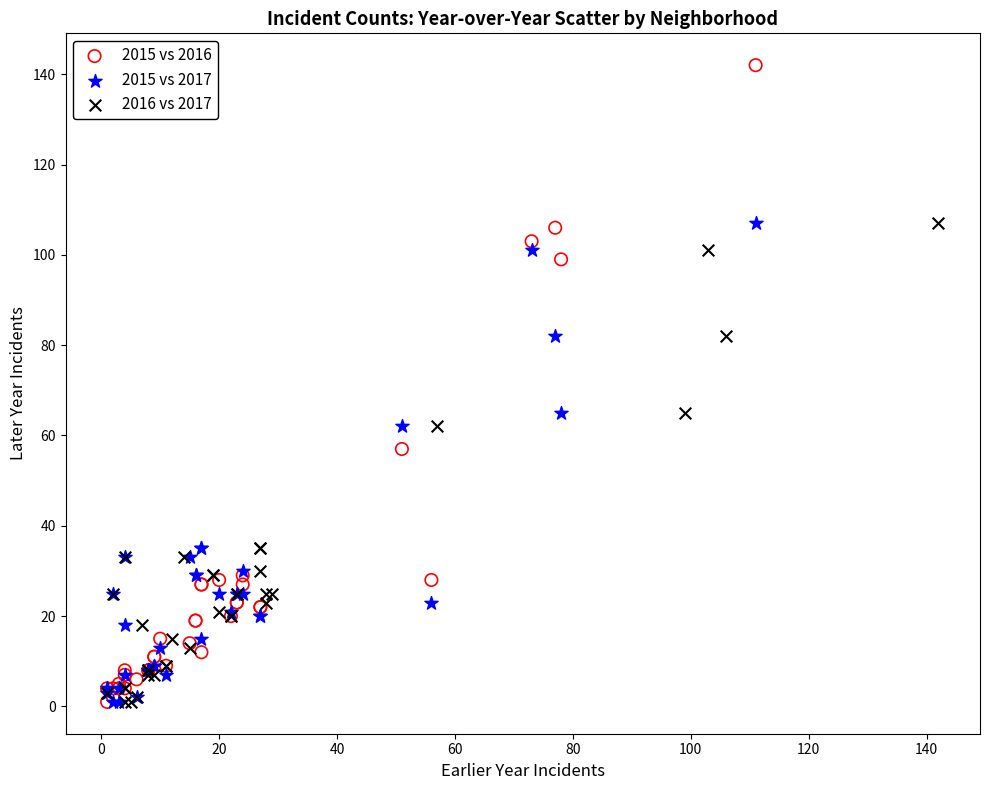

Which series reaches the maximum Y coordinate?

2015 vs 2016